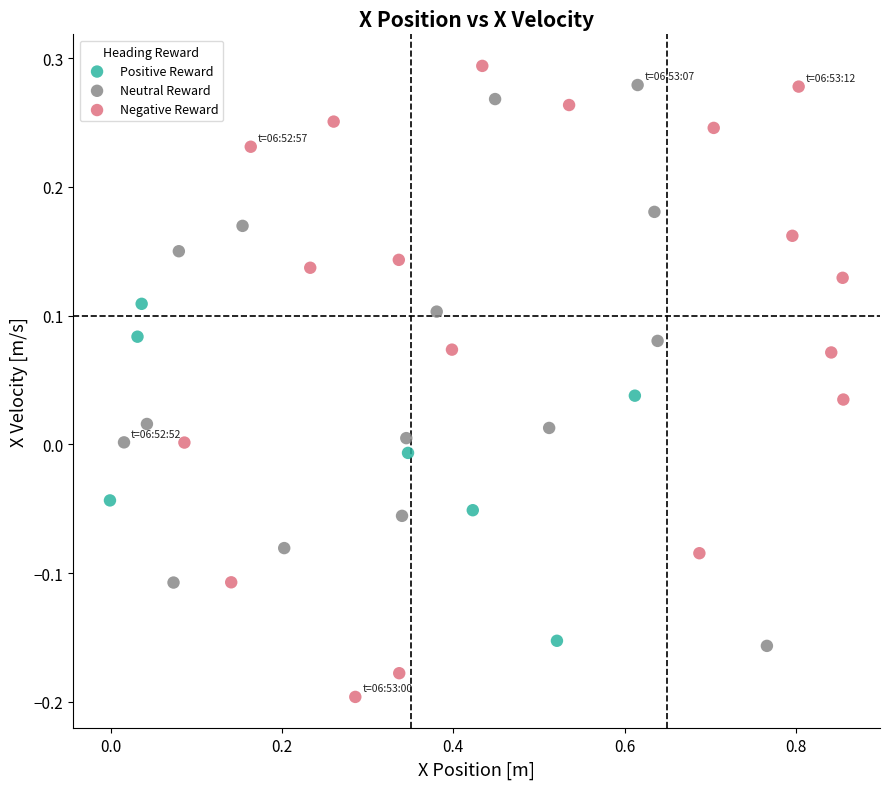

Which series has the largest Y range (max minus min)?

Negative Reward